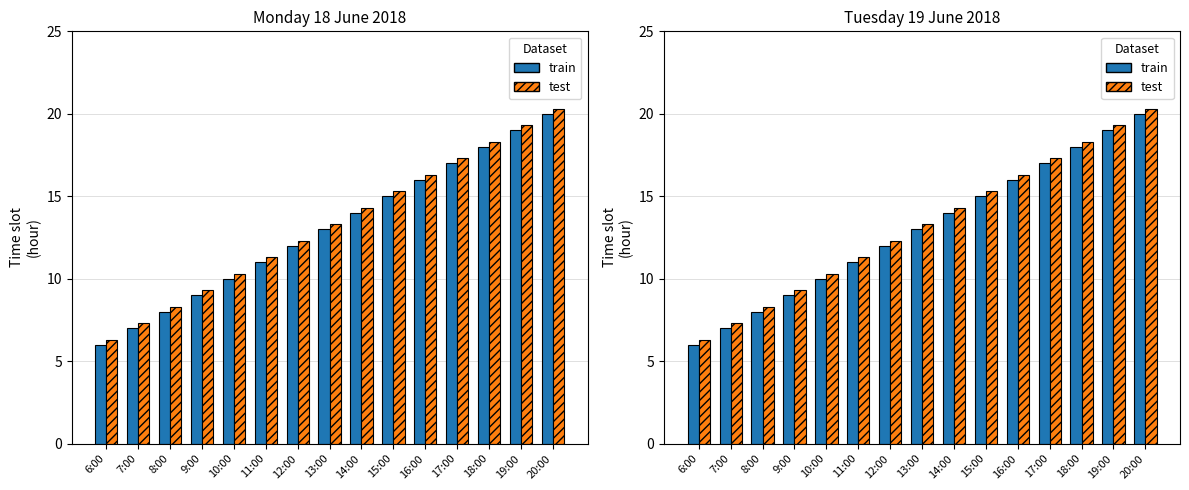

Which series has the largest total across all categories?

test